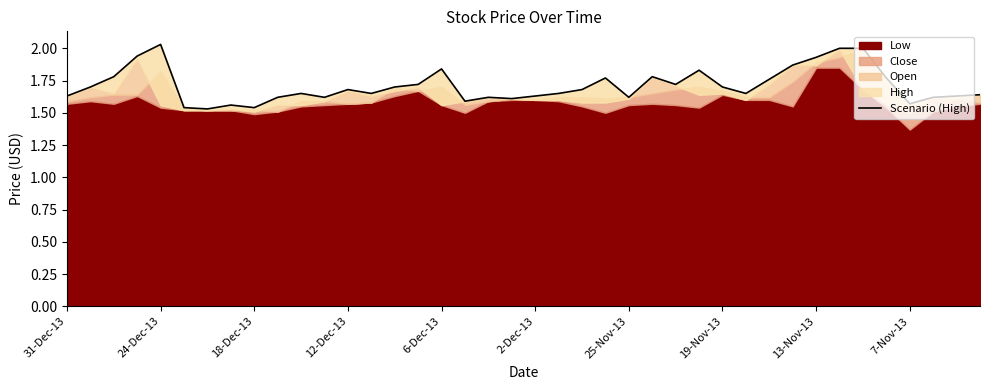

What is the ratio of the value at 24 to the value at 24-Dec-13?

1.0